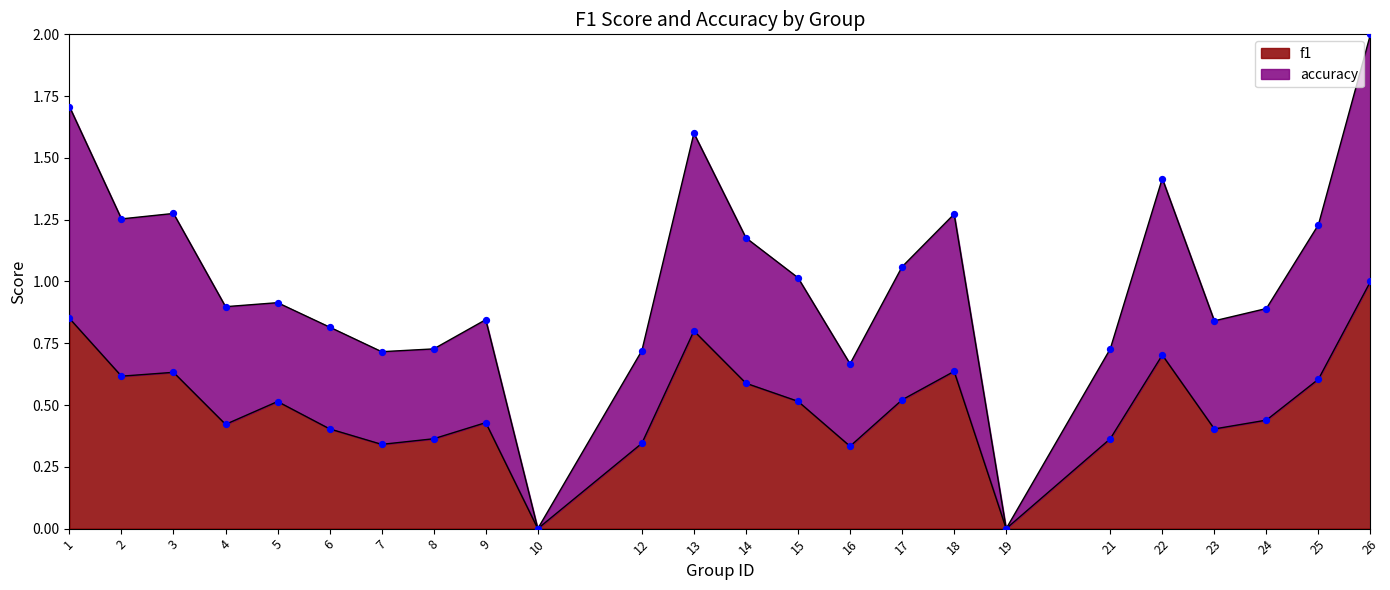

Which series contains the lowest Y value?

f1